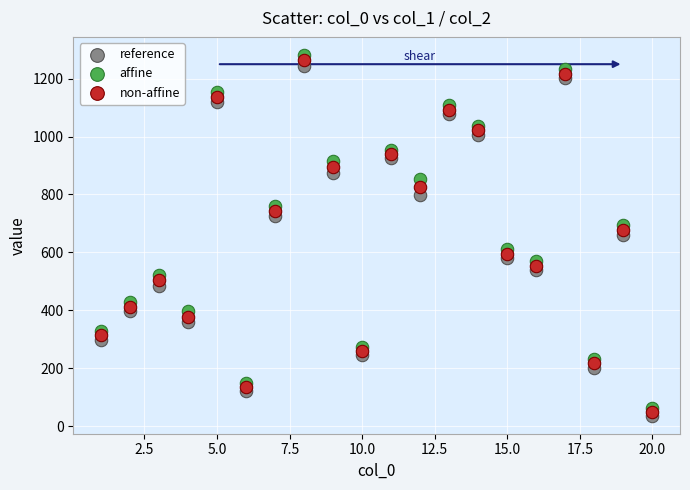

Which series contains the highest Y value?

affine